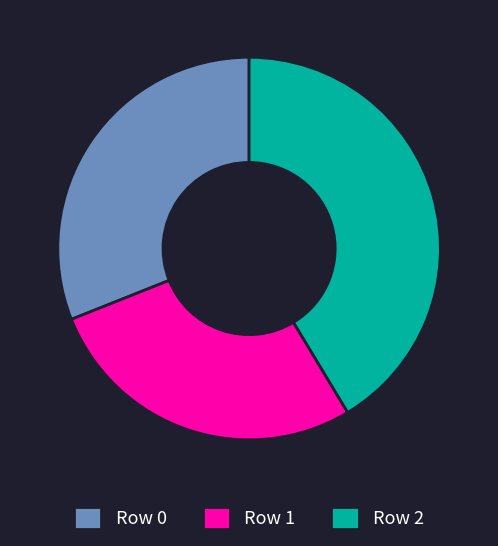

Is it true that Row 1 is 28% of the pie?

True